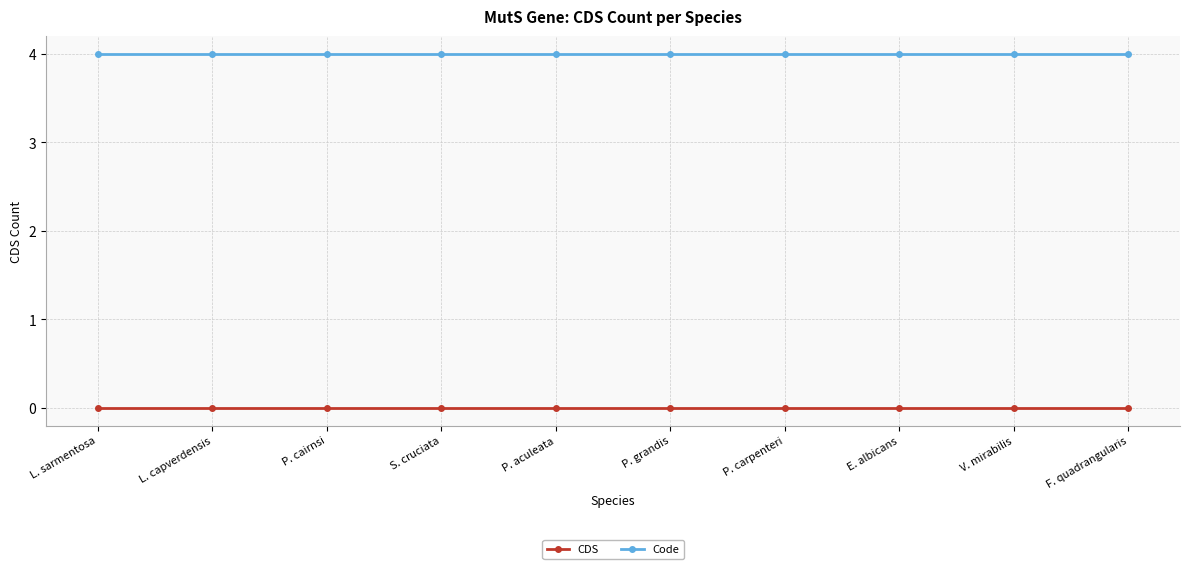

True or false: Code and CDS intersect in this chart.

False